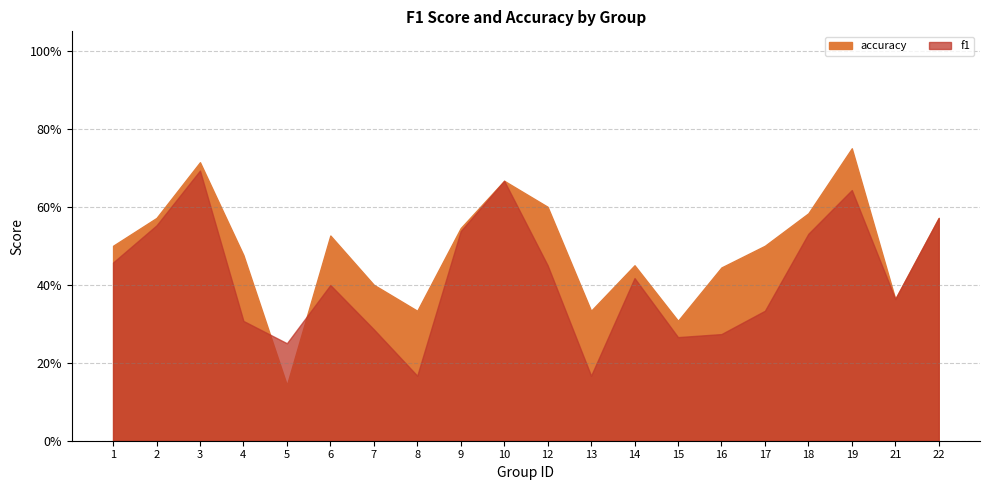

Does the chart display data point markers on the line(s)?

No